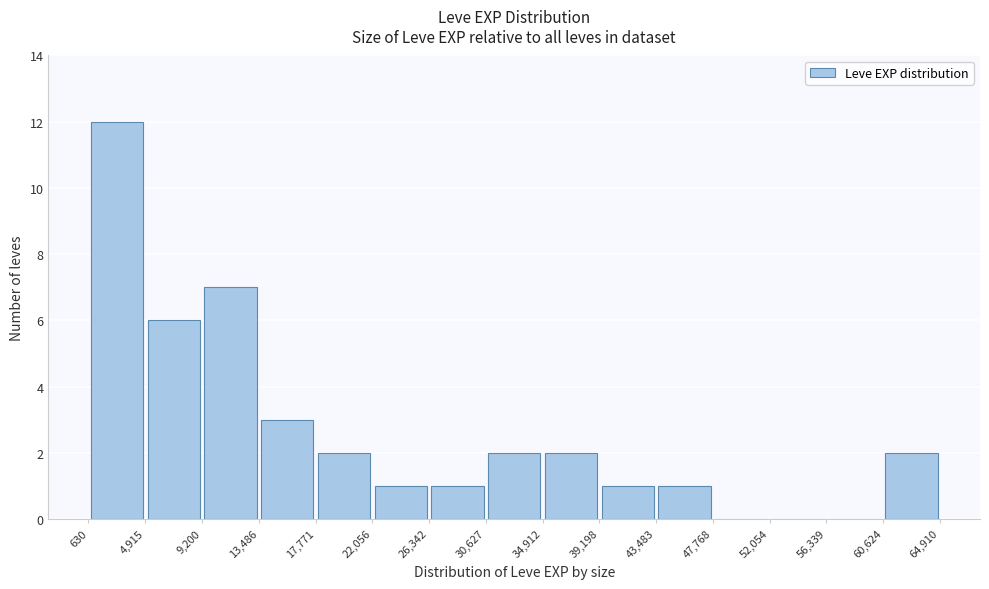

What is the height of the bar covering 39,198 to 43,483 on the x-axis? The values are not printed on the chart, so give them approximately, as read against the axis.

1